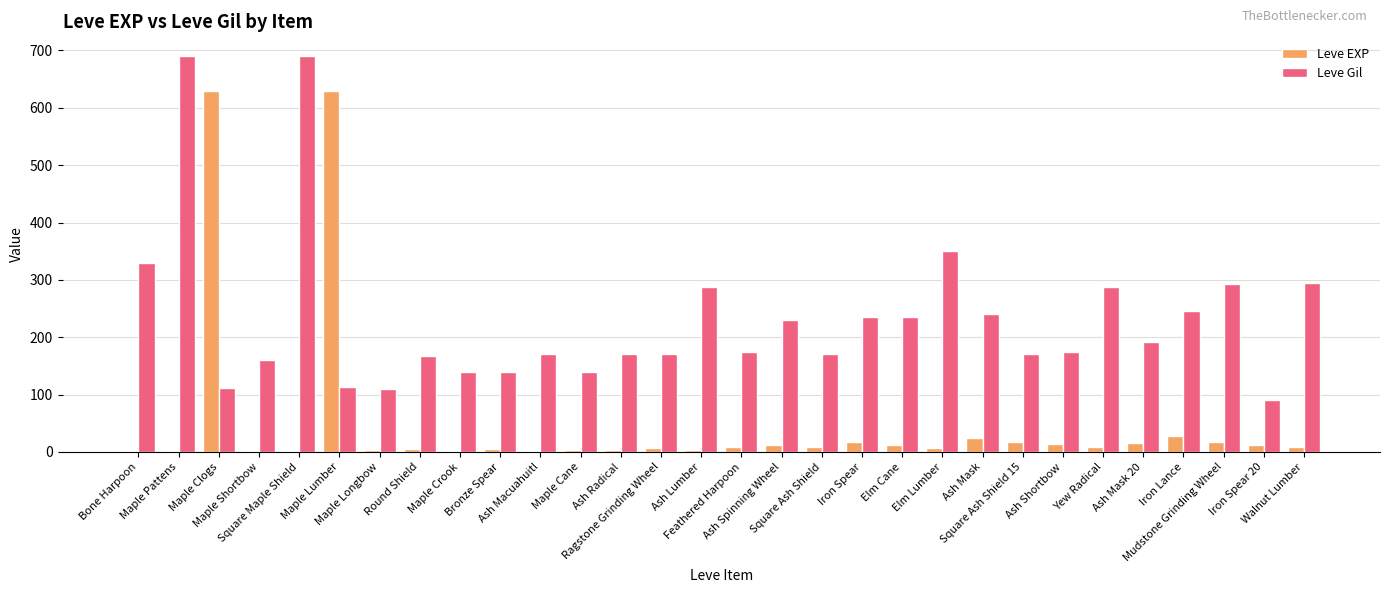

At which label does Leve Gil first exceed 174?

Bone Harpoon